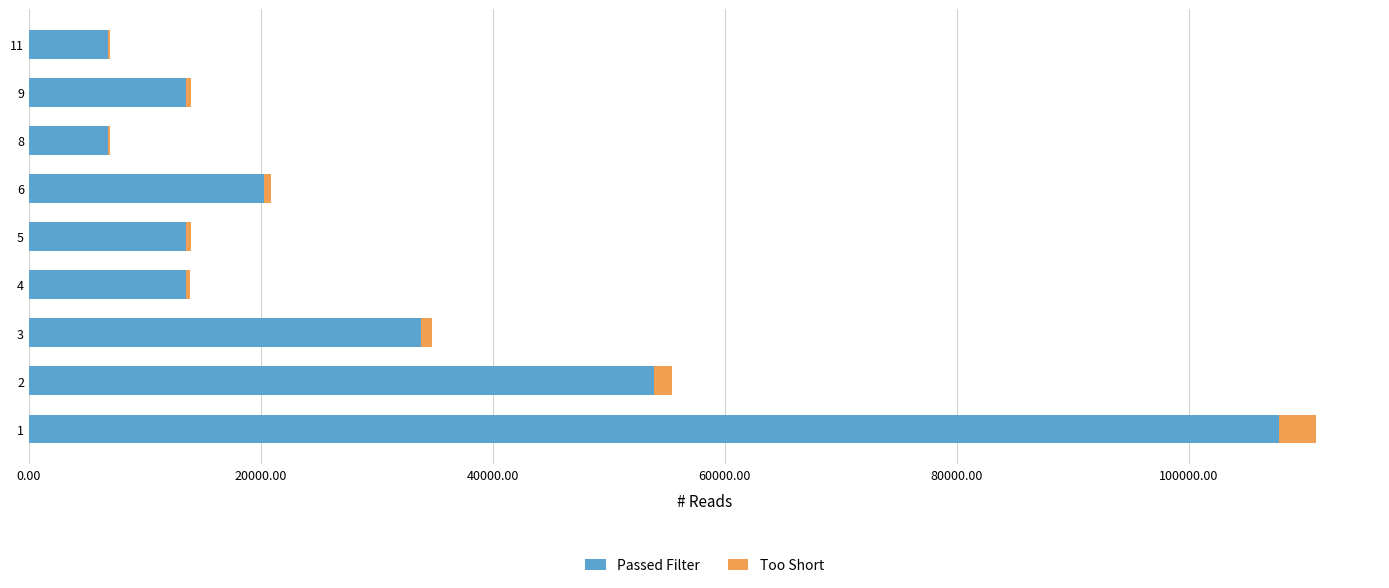

The value of Passed Filter at 9 is 13539. True or false?

True